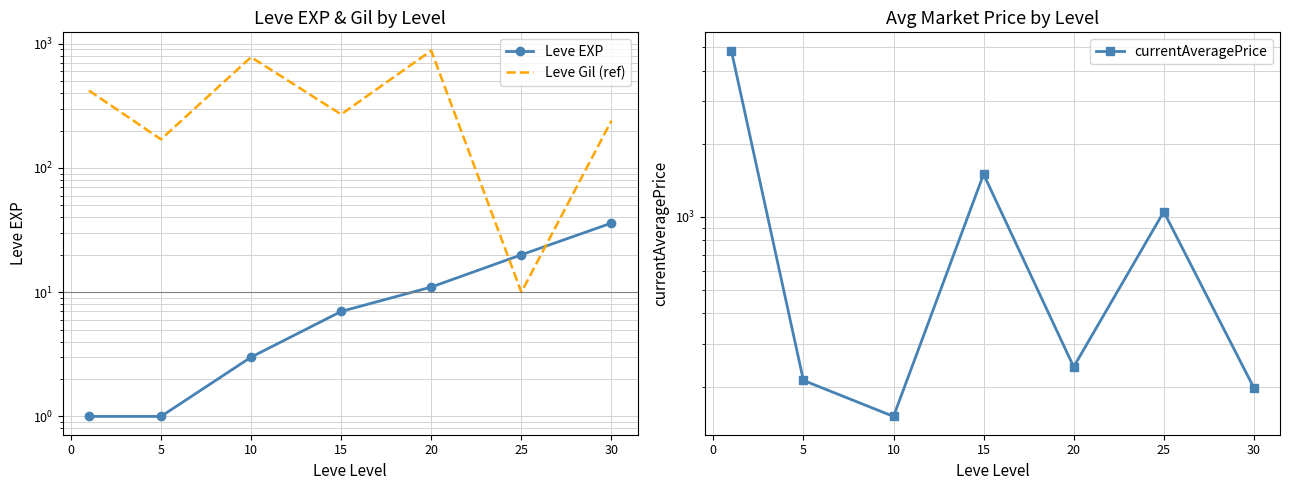

What is the maximum value for currentAveragePrice?

4847.0